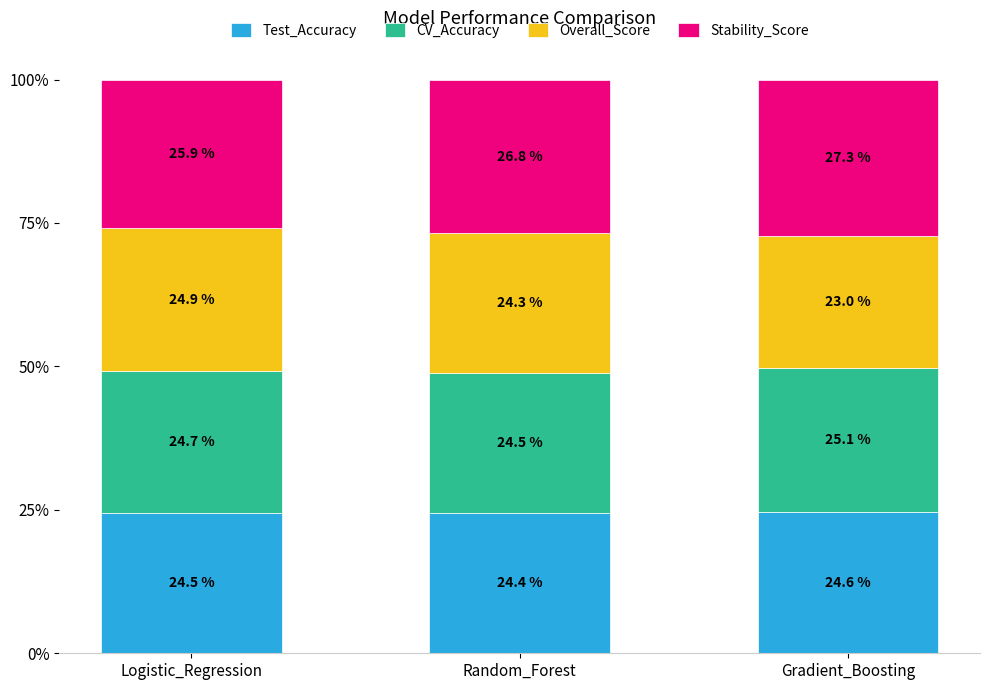

Read the Test_Accuracy value at Random_Forest.

24.4